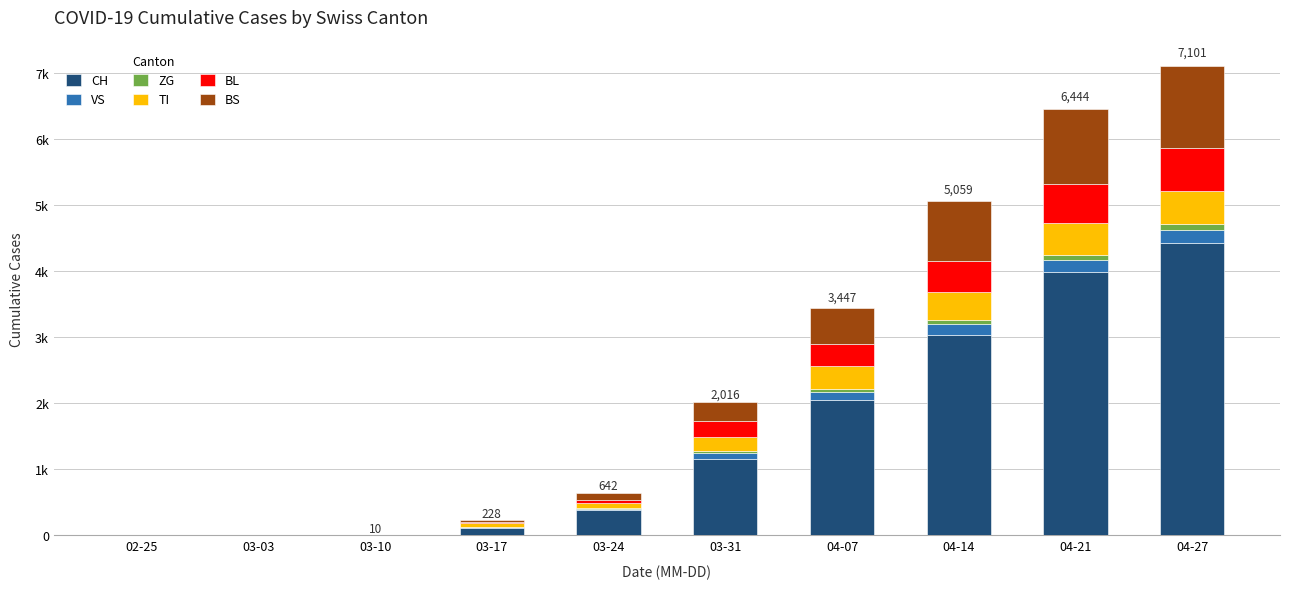

Does the chart contain stacked bars?

Yes